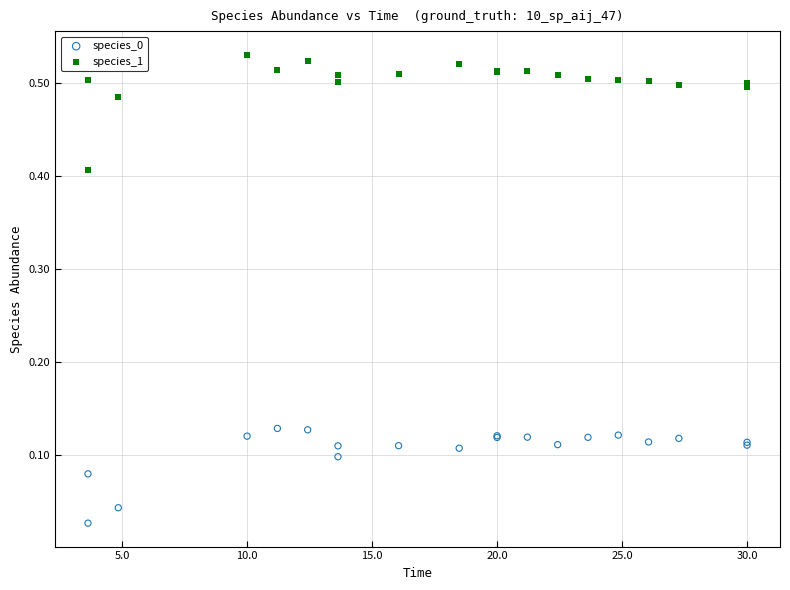

What is the X range (max minus min) for the scatter plot?

26.4